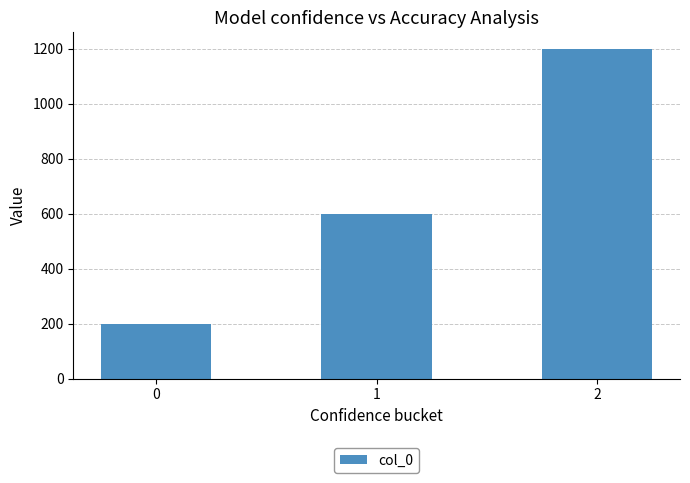

List the labels in order of value, smallest first.

0, 1, 2